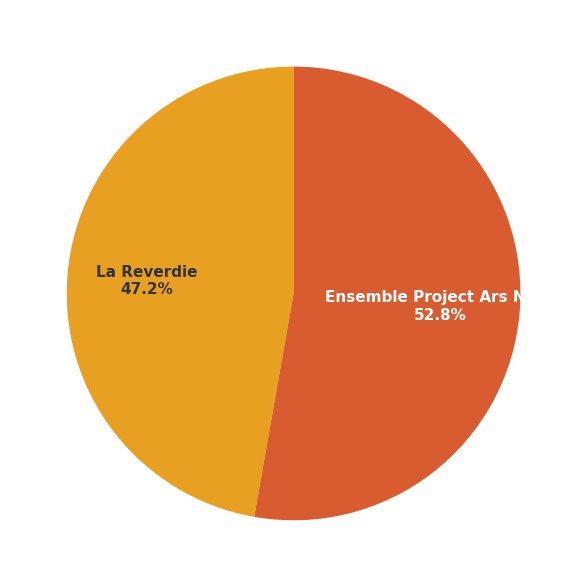

Does La Reverdie represent more than half of the total?

No